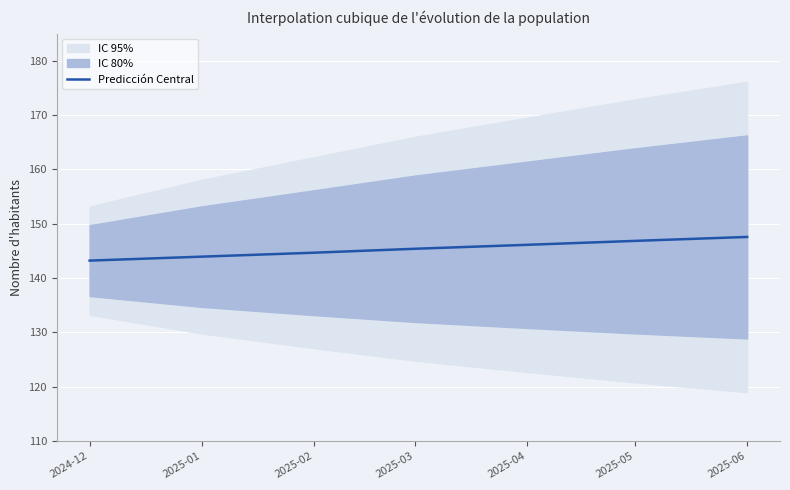

Which has a higher value, 2025-03 or 2025-06?

2025-06